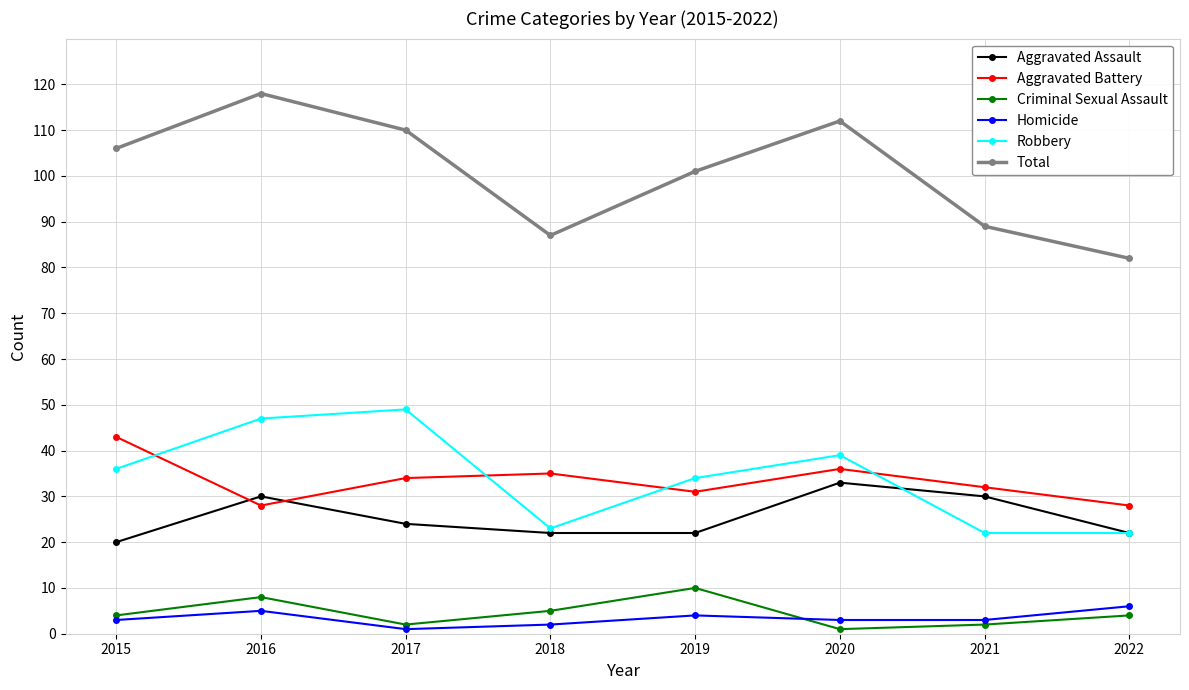

What are all the series names shown in the legend?

Aggravated Assault, Aggravated Battery, Criminal Sexual Assault, Homicide, Robbery, Total